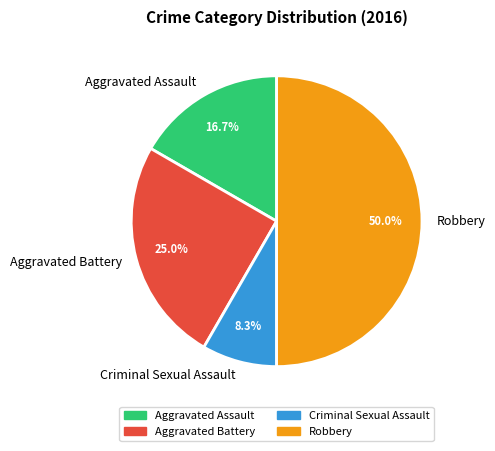

Which has a higher value, Aggravated Battery or Aggravated Assault?

Aggravated Battery